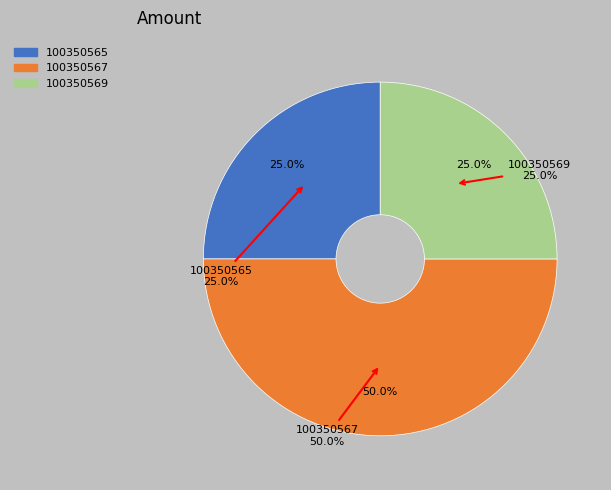

Is it true that 100350565 is 11% of the pie?

False